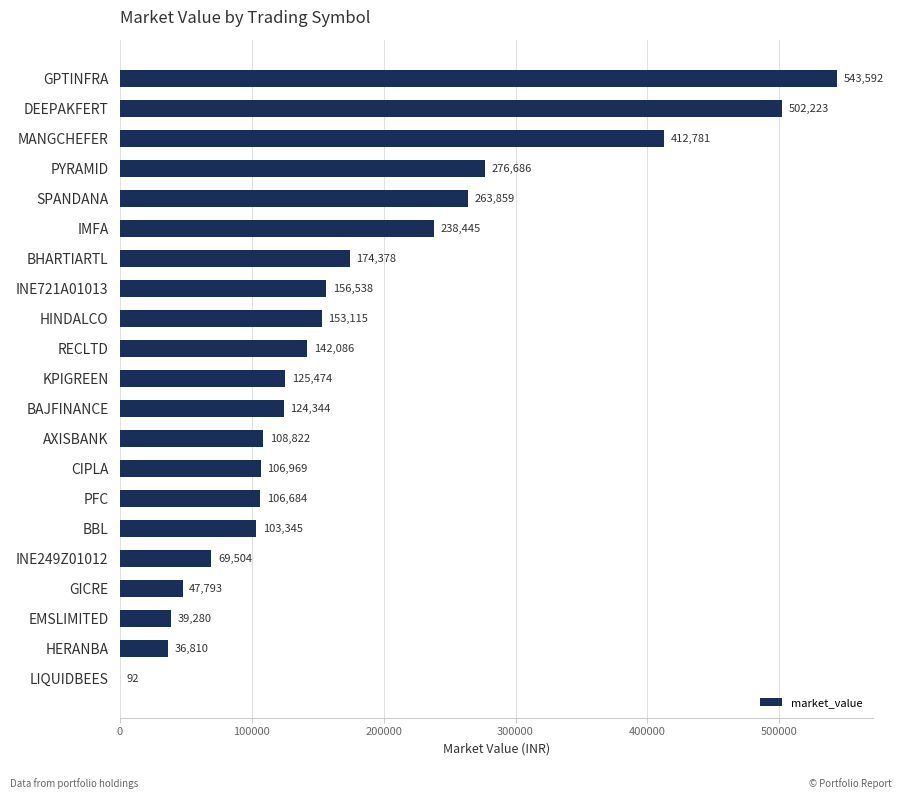

At which label is the value closest to 271842?

PYRAMID